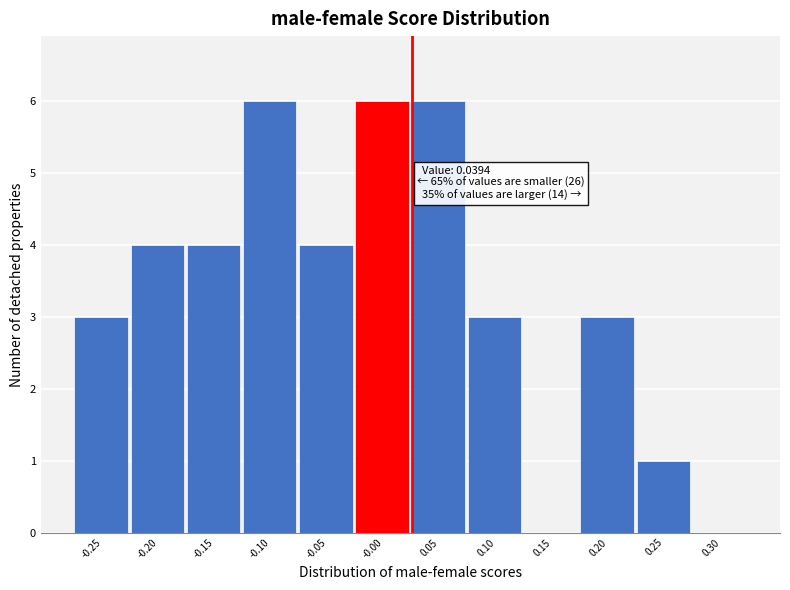

Reading left to right, extract all data points from this chart.

-0.25=3	-0.20=4	-0.15=4	-0.10=6	-0.05=4	-0.00=6	0.05=6	0.10=3	0.15=0	0.20=3	0.25=1	0.30=0